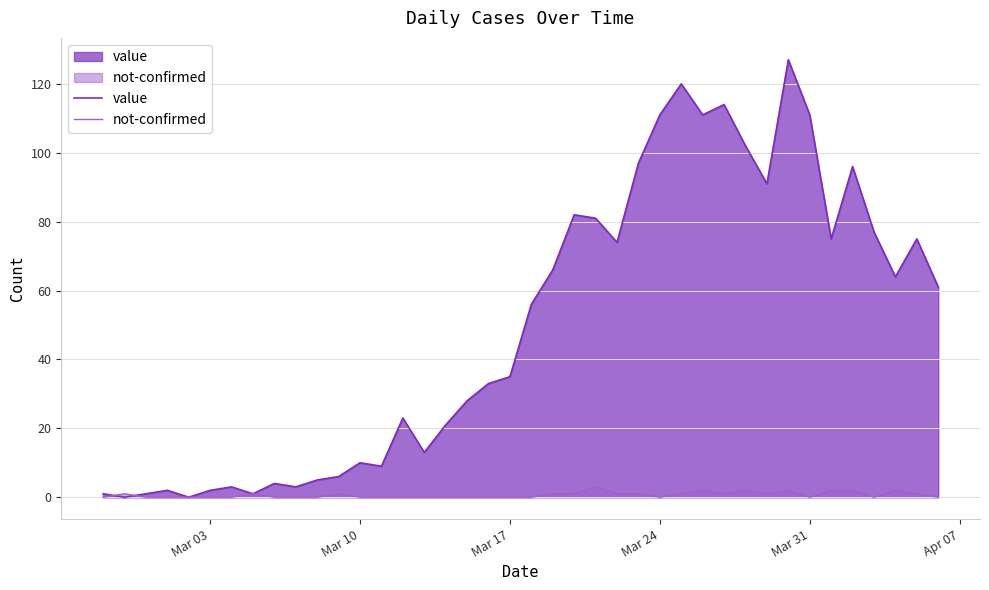

In not-confirmed, how many points are higher than both neighbors (excluding endpoints)?

8